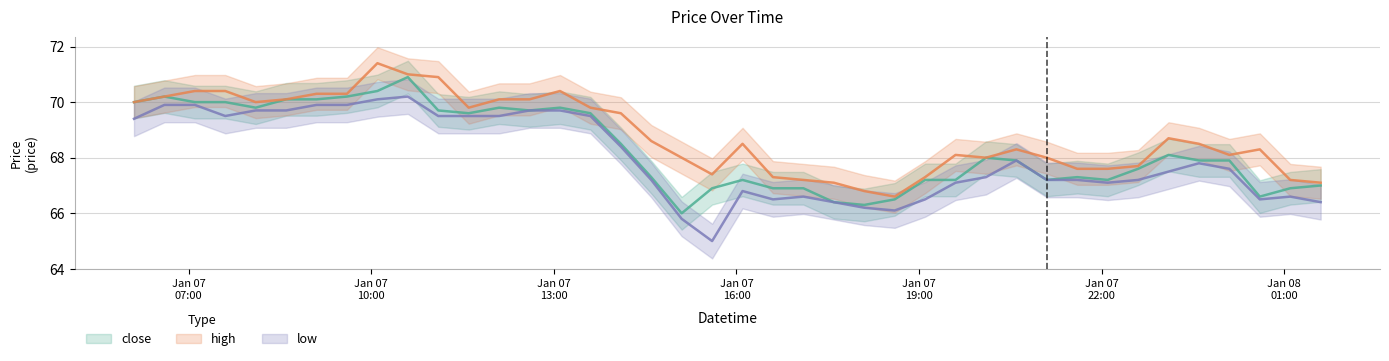

Where does the high series first go above 68?

2022-01-07 06:06